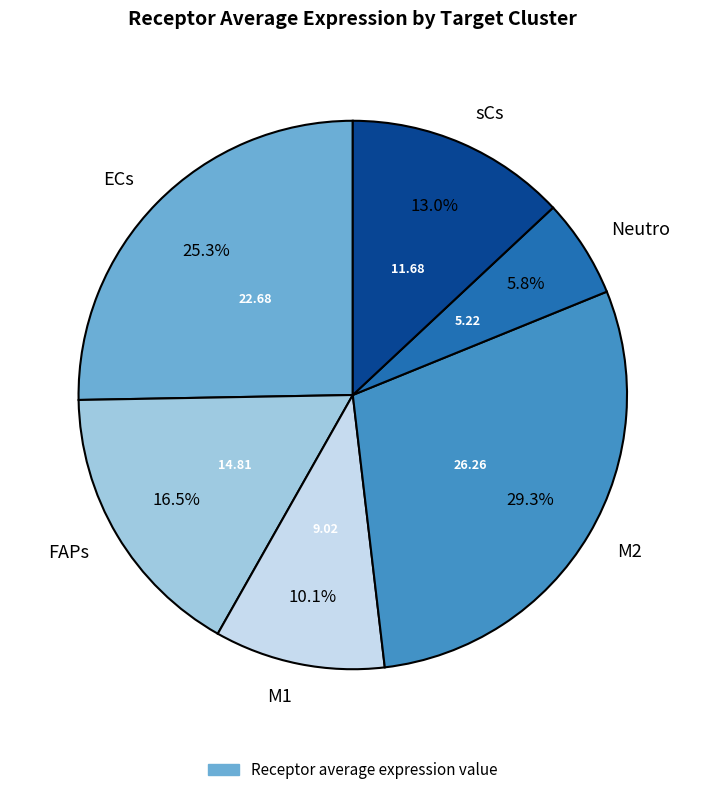

To the nearest percent, what is the difference between the Neutro and FAPs slice percentages?

11%